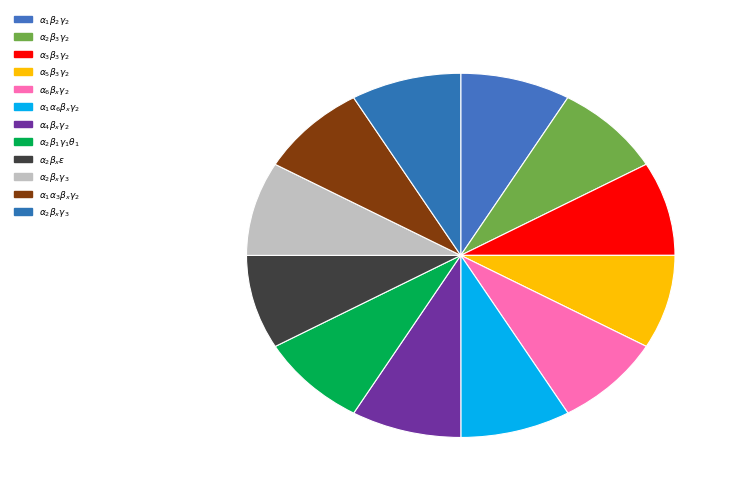

Count the number of slices in the pie.

12